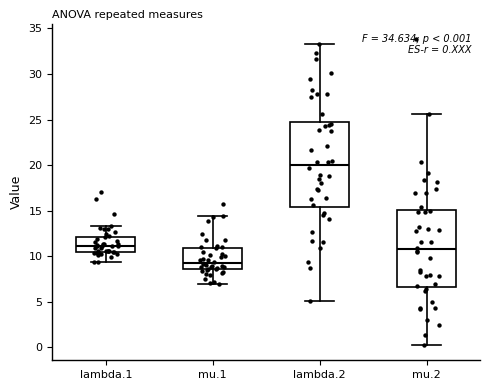

Which box's median line is the highest?

lambda.2